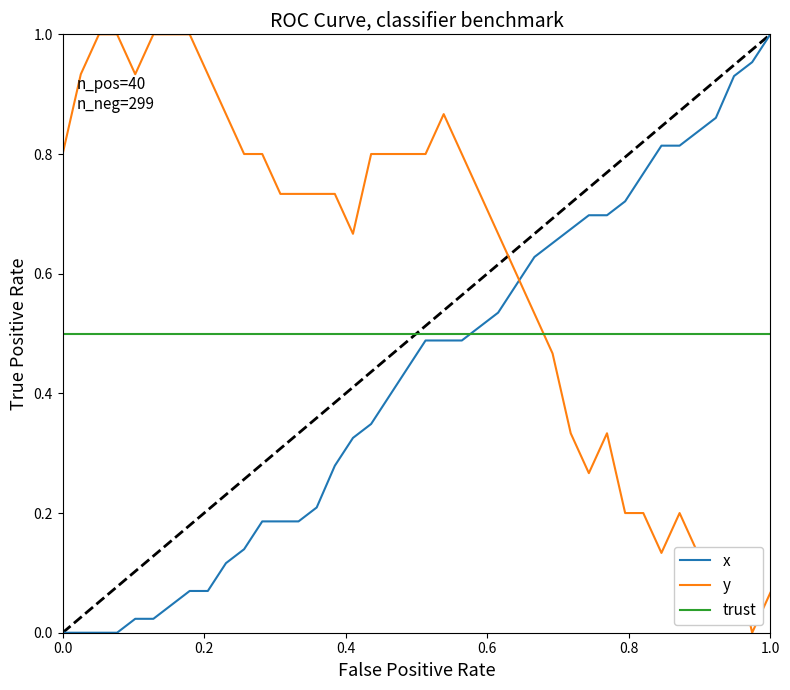

True or false: trust and x cross at least once.

True